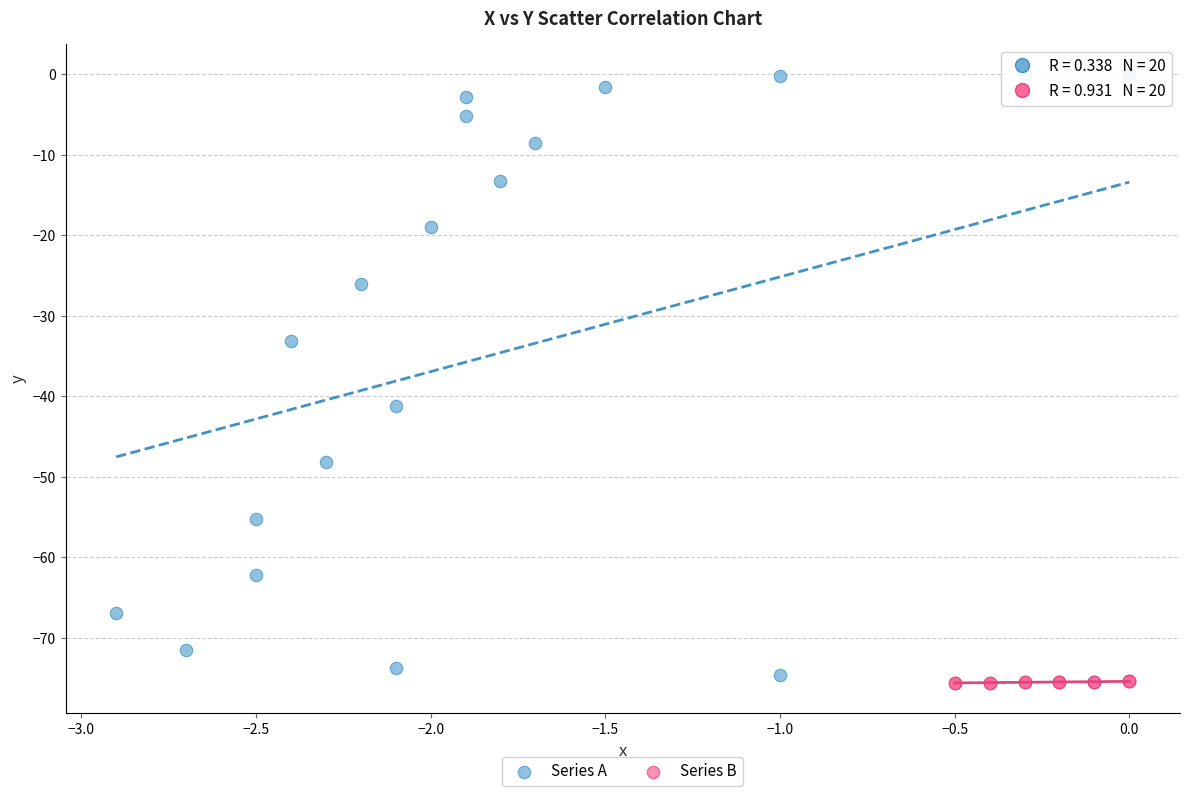

Which series contains the highest Y value?

Series A